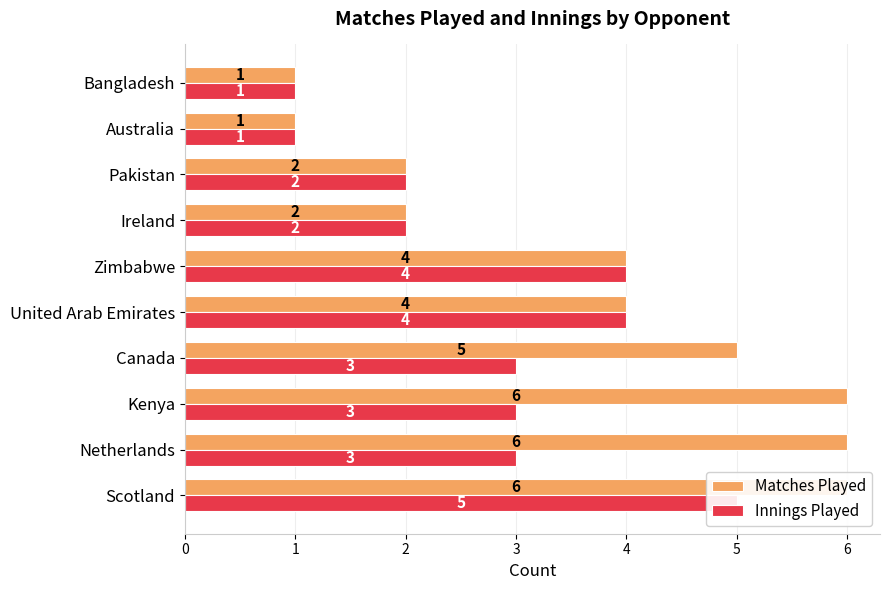

Between Zimbabwe and Canada, which is larger?

Canada